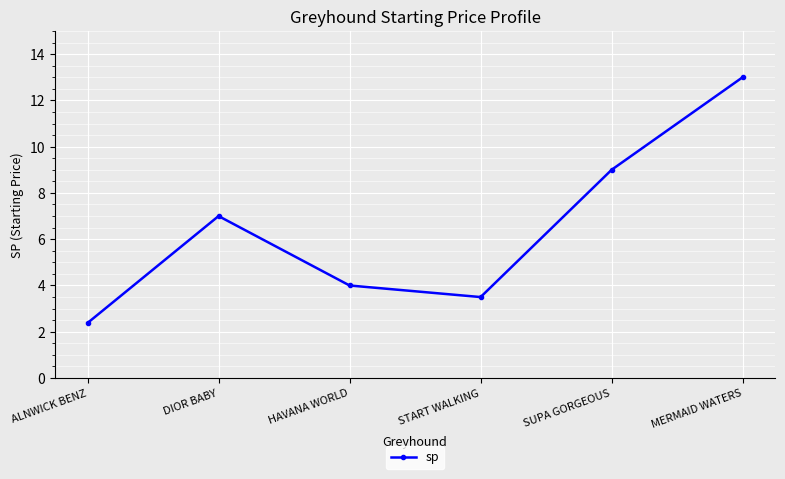

Does the chart display data point markers on the line(s)?

Yes